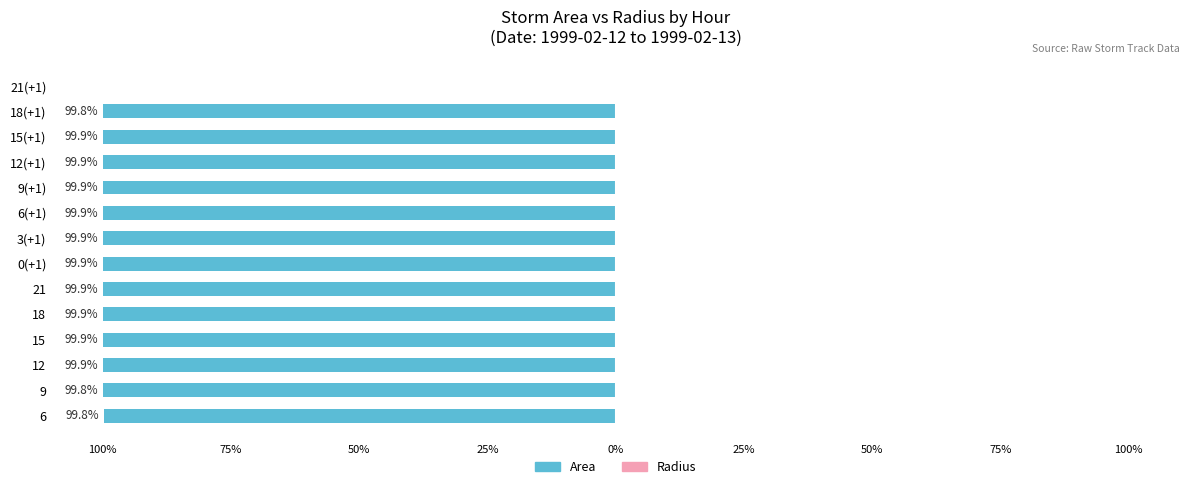

How many distinct data groups are displayed?

2